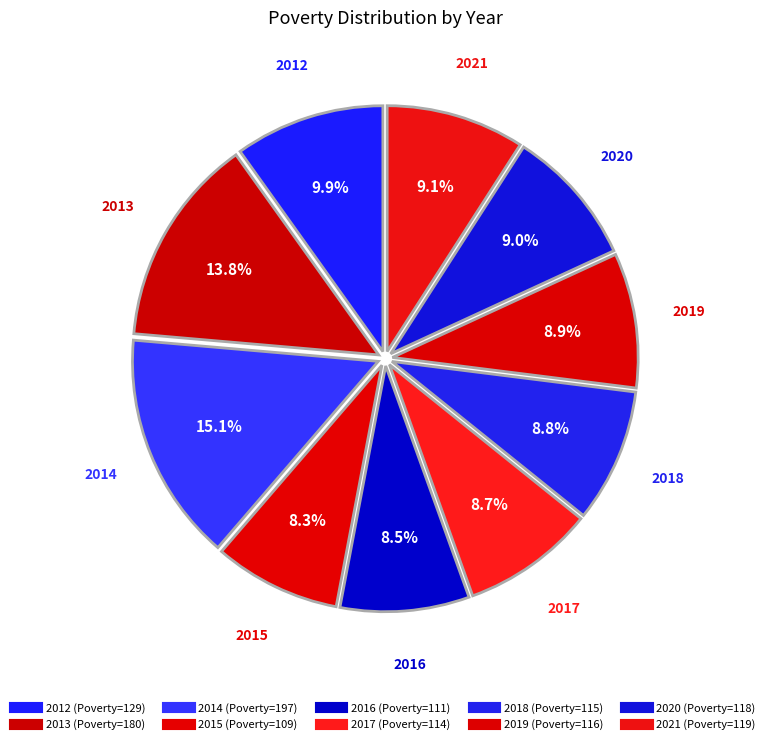

Count the number of slices in the pie.

10